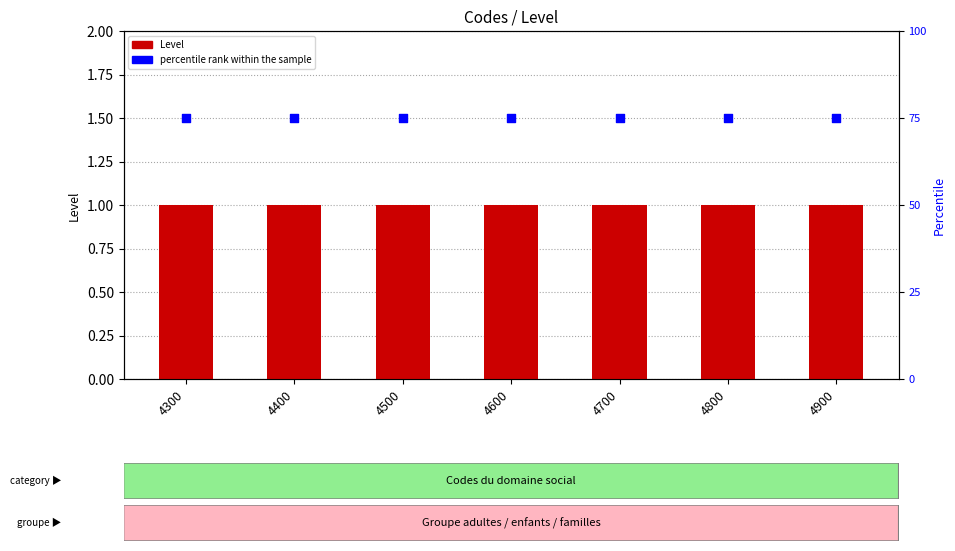

At which category is the sum across all series the highest?

4300